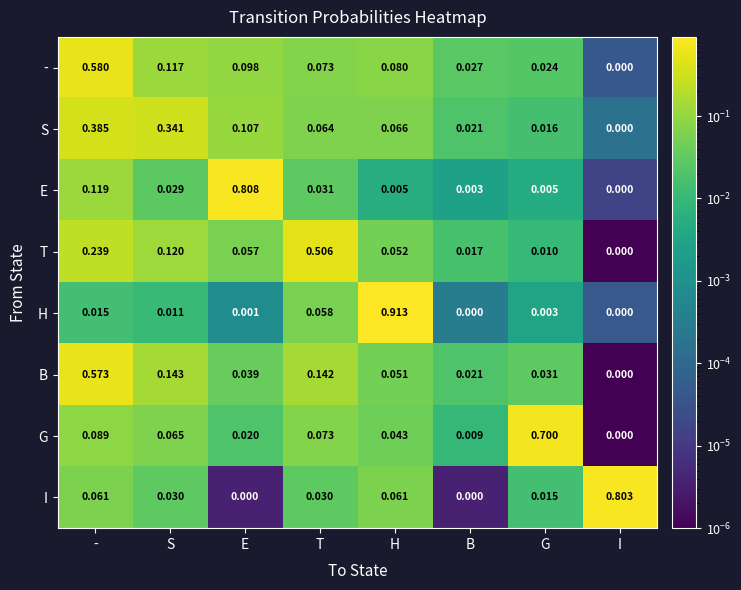

What is the difference between the highest and lowest values at G?

0.7